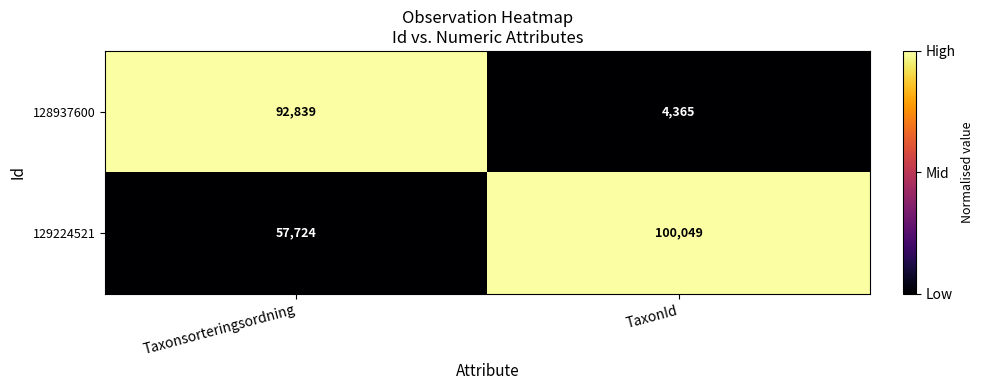

Which series has the widest spread of values?

128937600